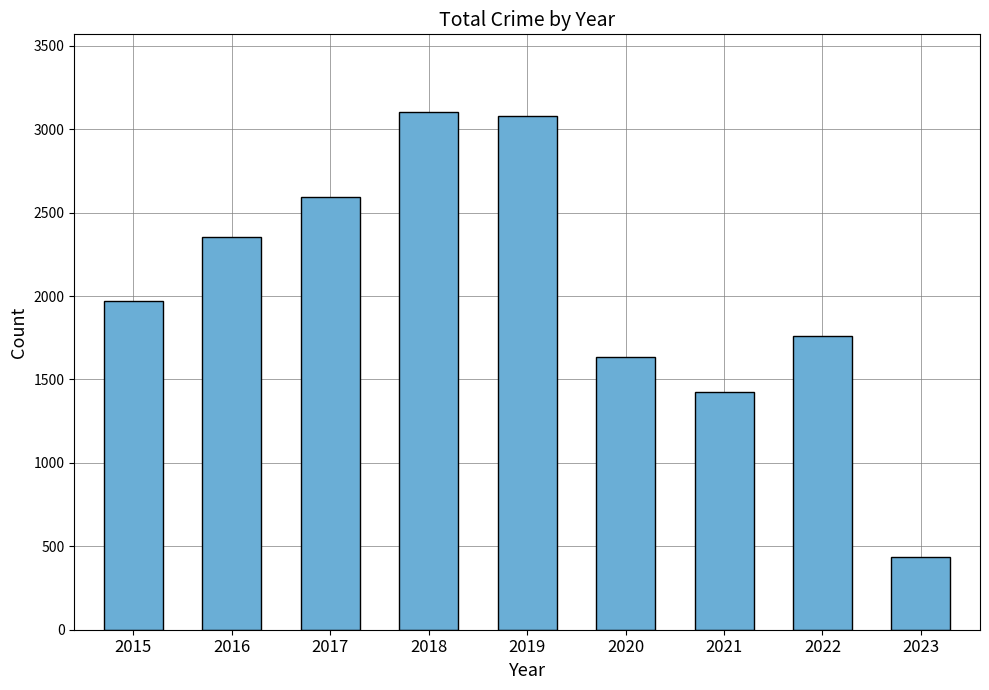

Between 2023 and 2019, which is larger?

2019